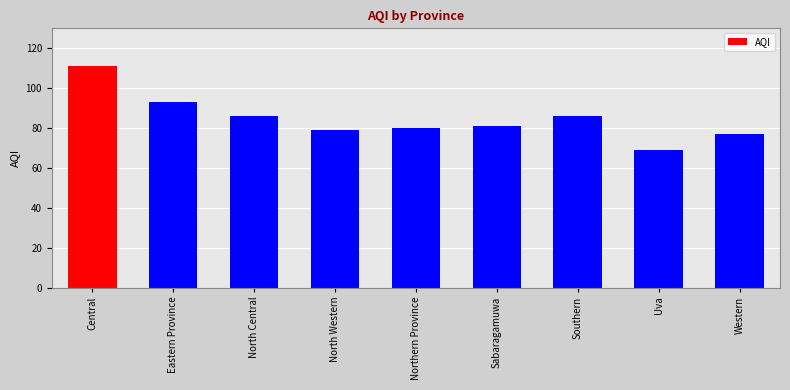

Reading left to right, list all the values displayed in this chart.

111	93	86	79	80	81	86	69	77